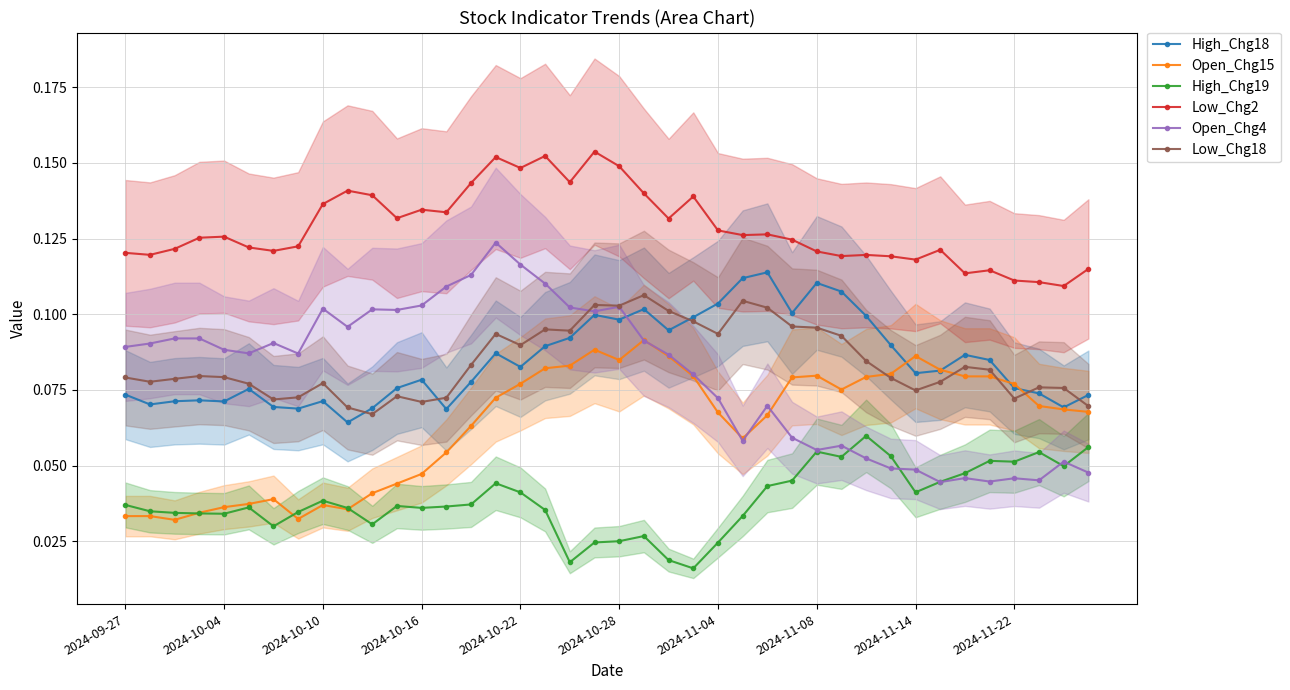

Which series has the largest range (max minus min)?

Open_Chg4